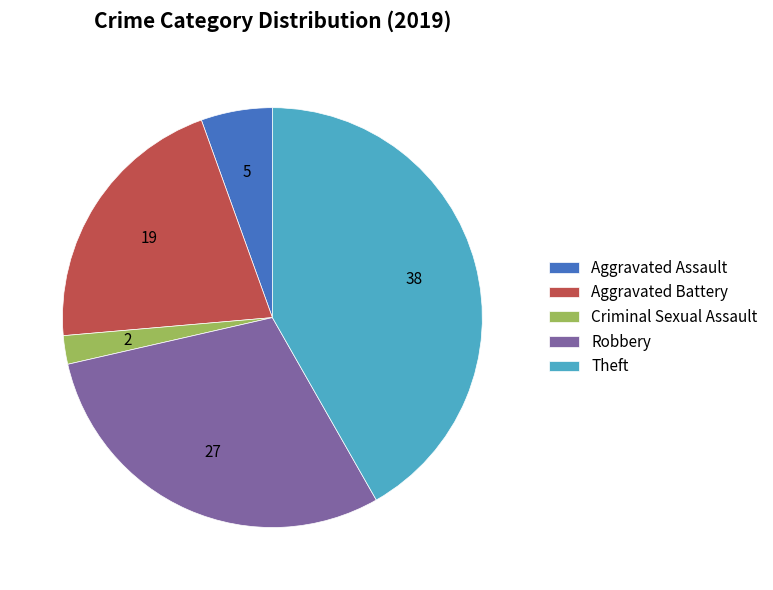

What is the ratio of the value at Aggravated Battery to the value at Robbery?

0.7